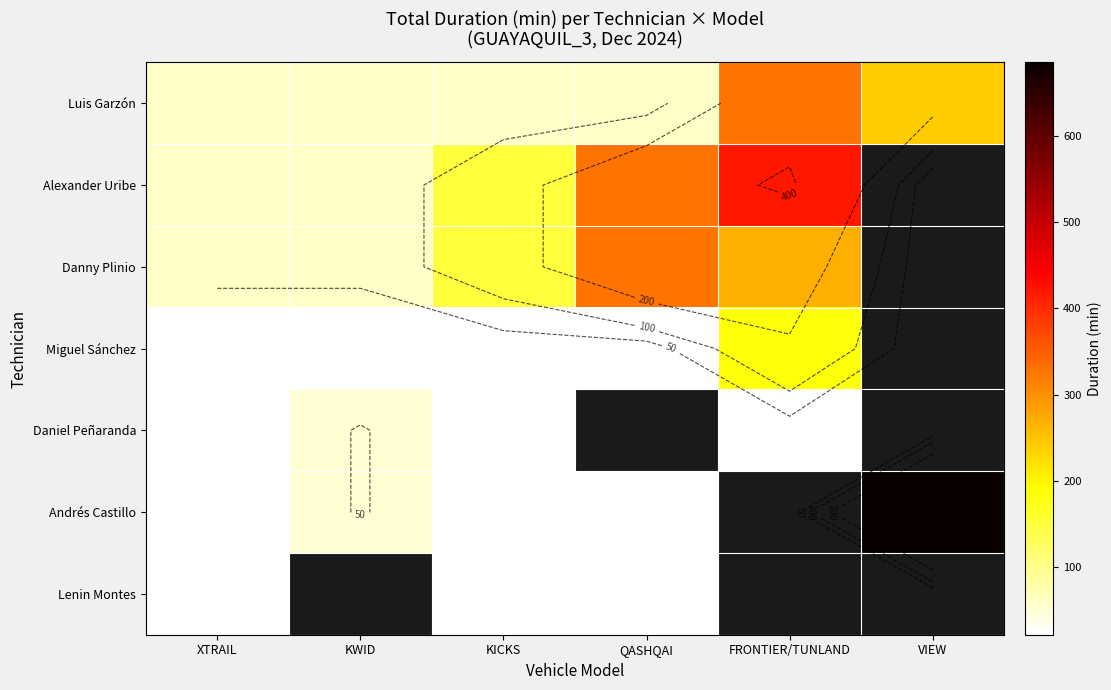

What is the maximum value shown in the chart?

685.0